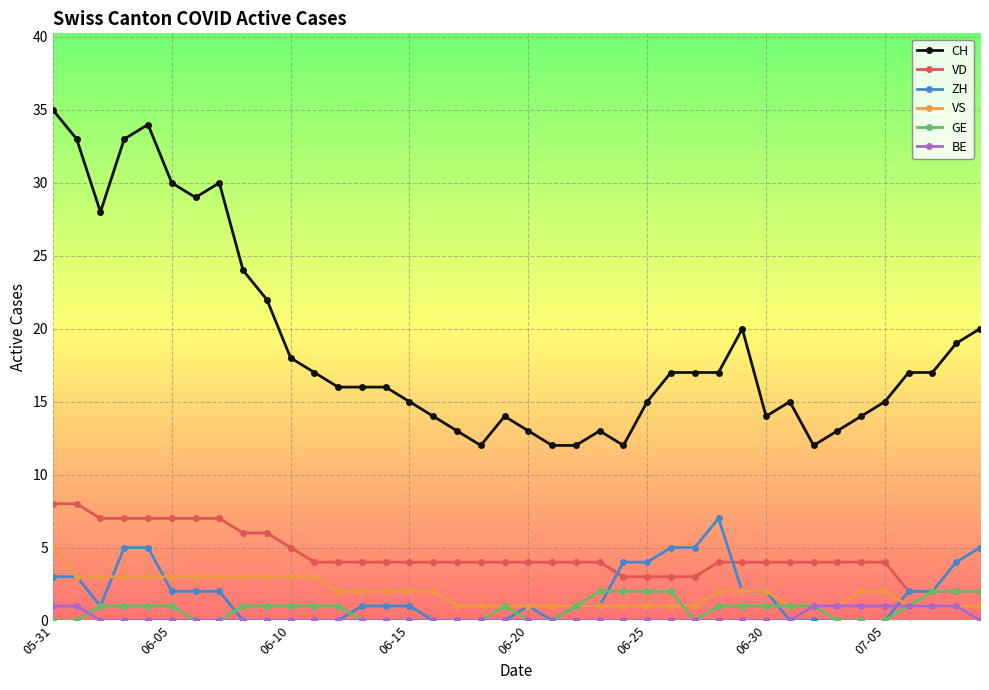

What is the maximum value shown in the chart?

35